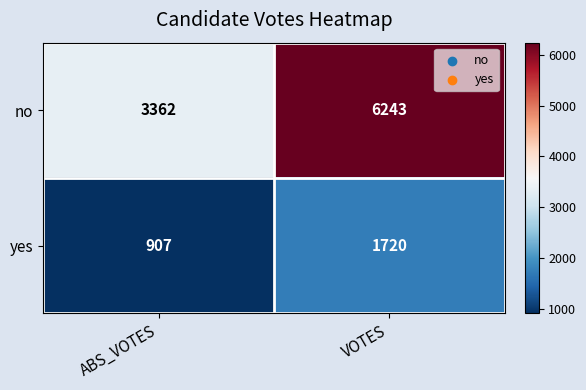

How many series are shown in this chart?

2